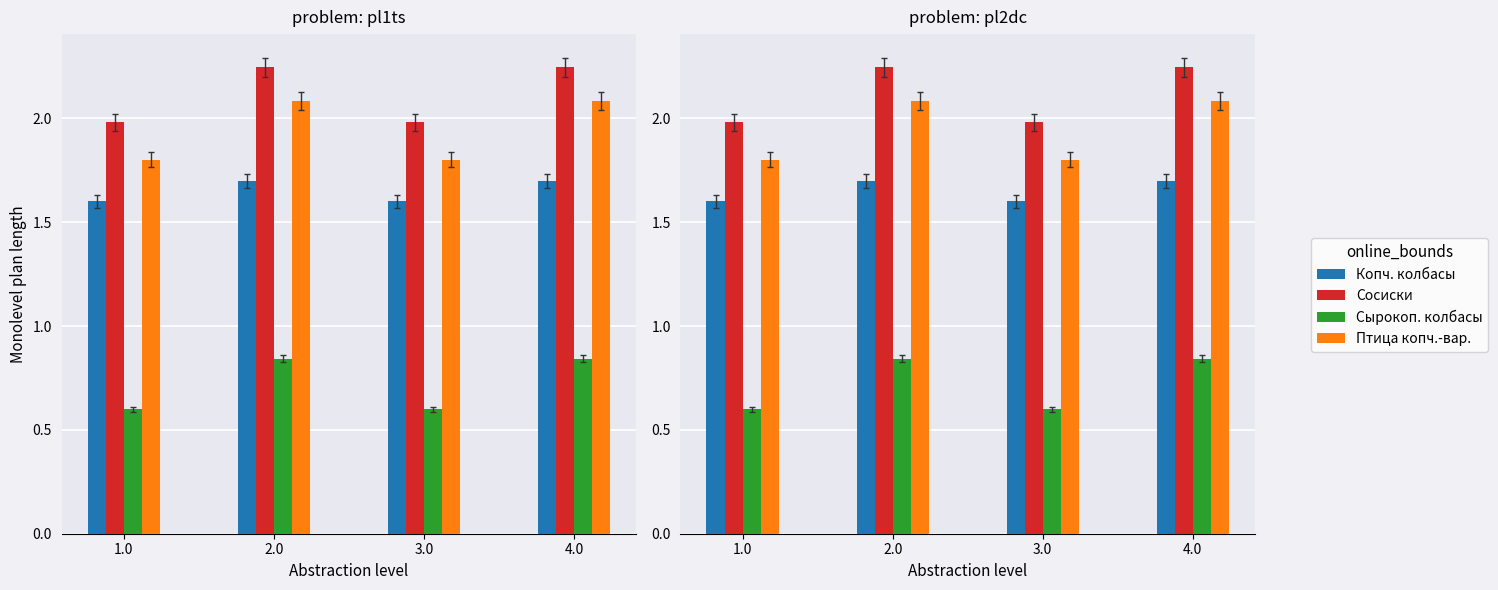

What is the maximum value shown in the chart?

2.2